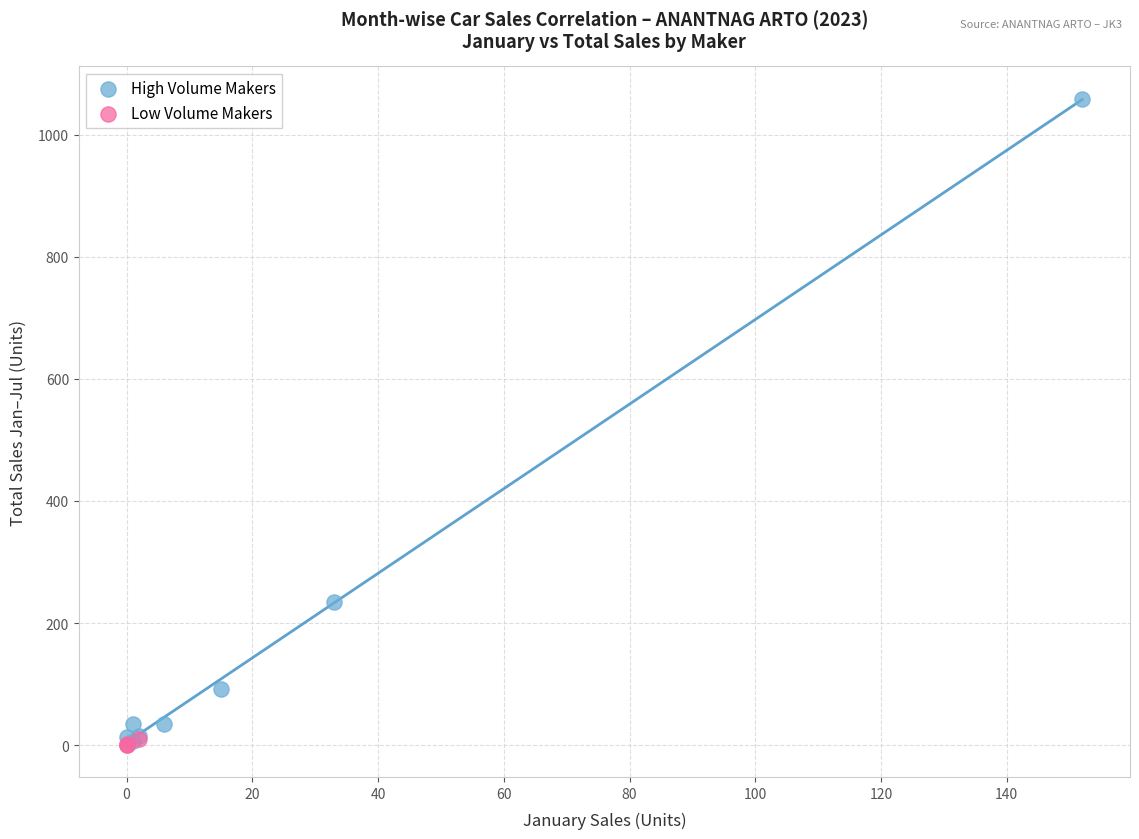

Which series has the widest spread of Y values?

High Volume Makers